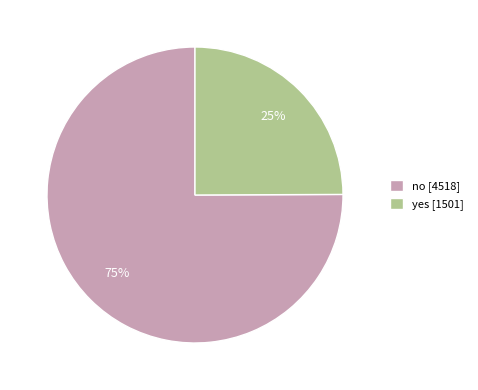

How many slices are in this pie chart?

2